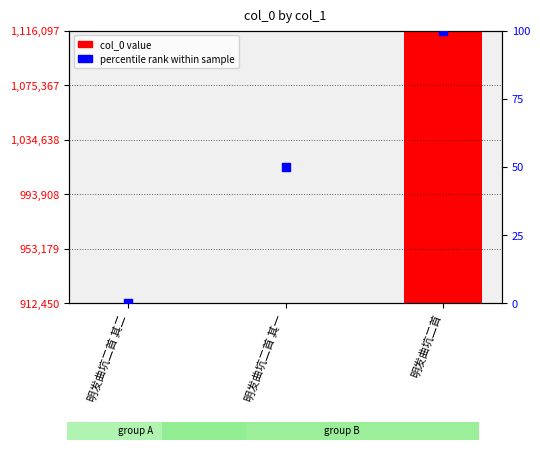

Which series has the largest total across all categories?

col_0 value